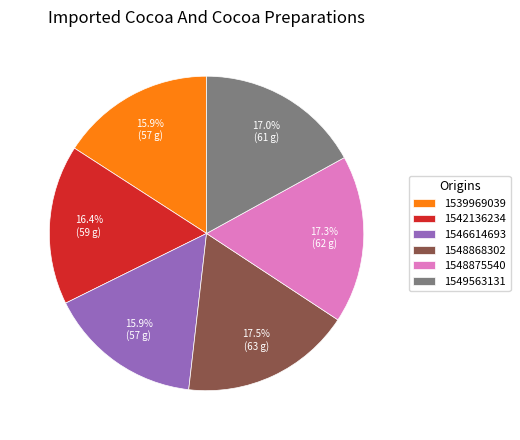

Which has a higher value, 1546614693 or 1548868302?

1548868302